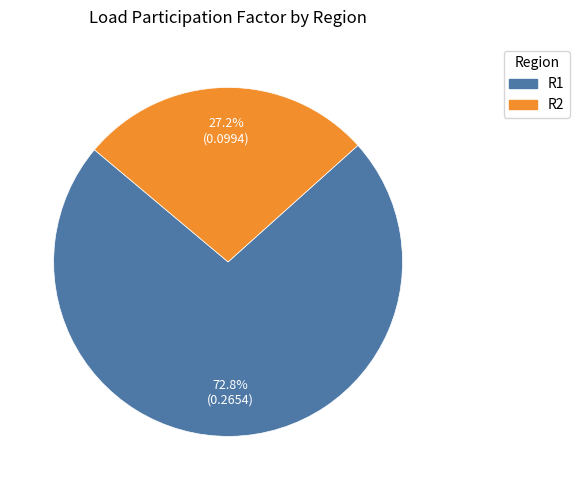

The R1 slice represents 50% of the pie. True or false?

False